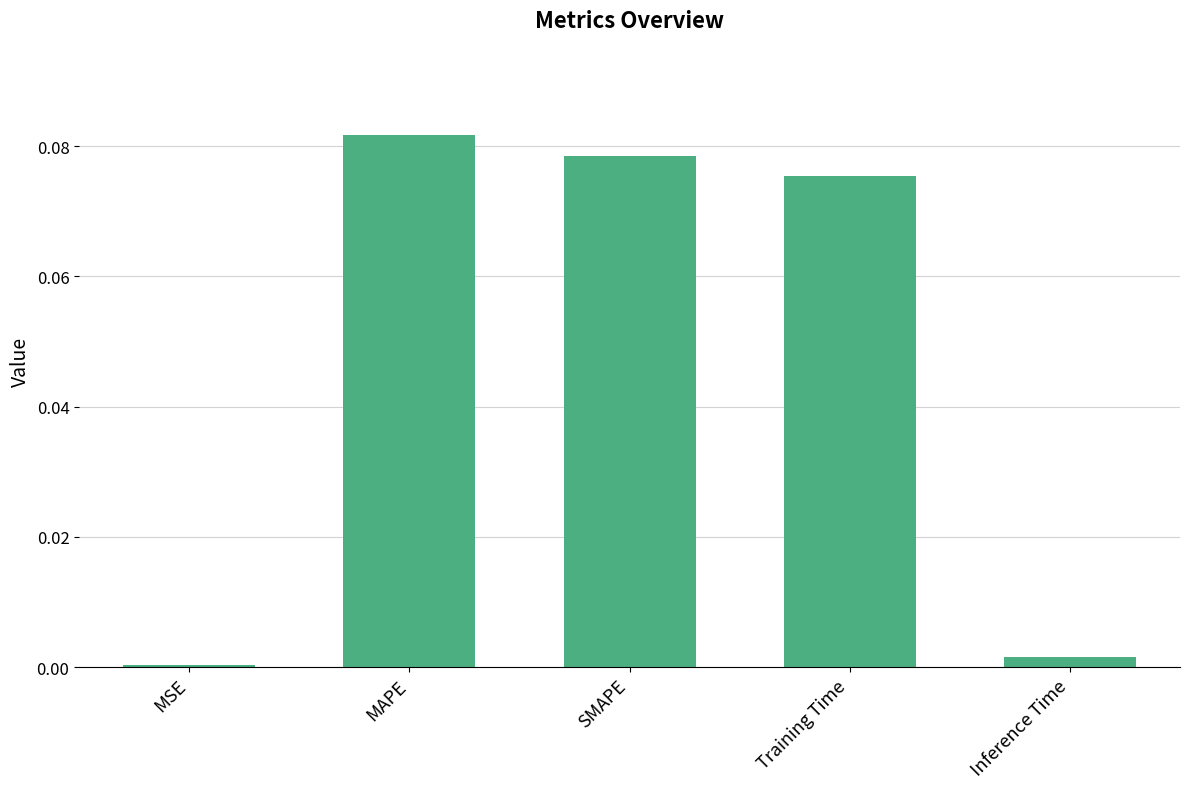

At which category does the chart reach its peak across all series?

MAPE